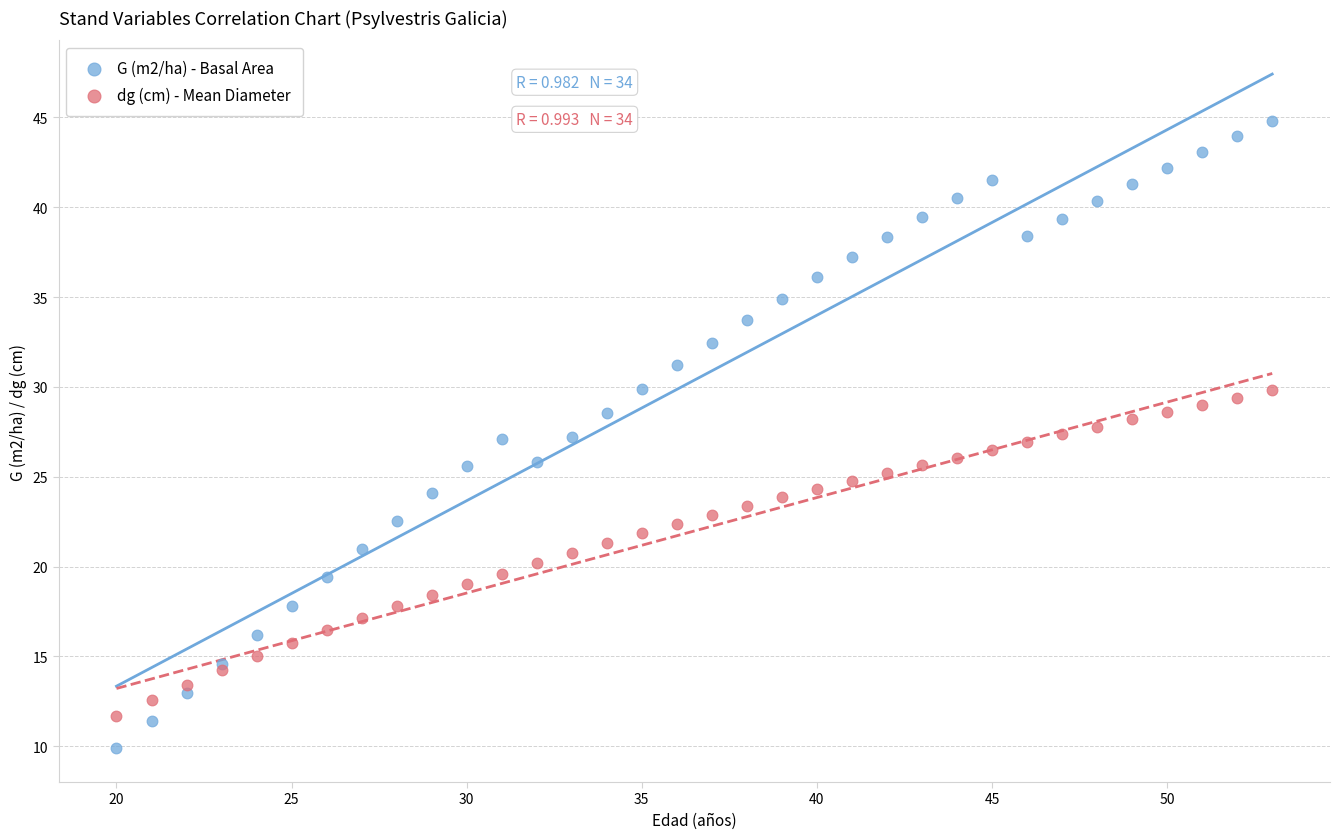

Which series reaches the maximum Y coordinate?

G (m2/ha) - Basal Area